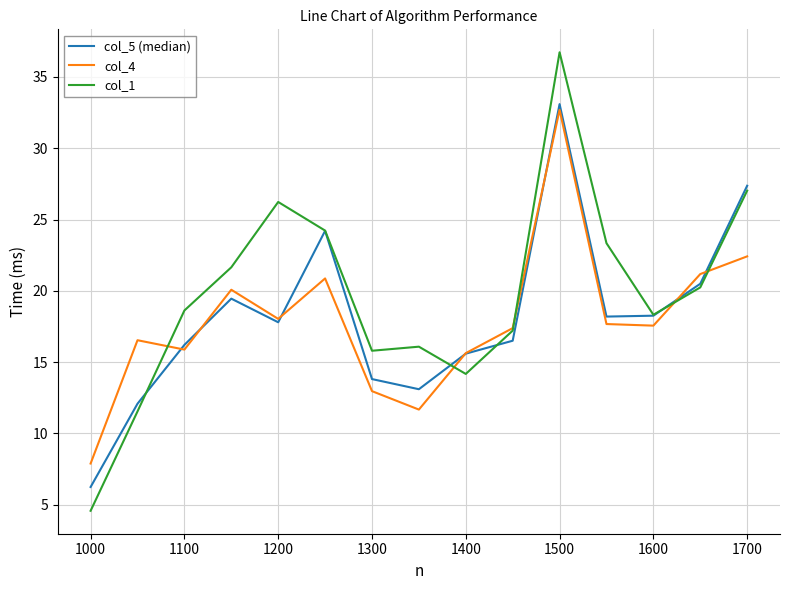

What is the minimum value shown in the chart?

4.6